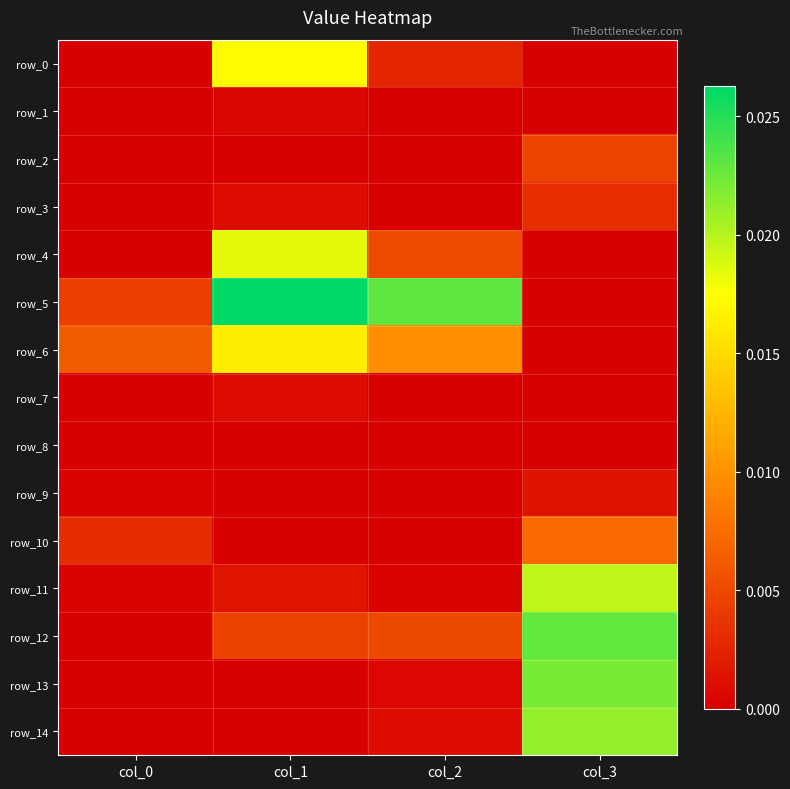

Which series changed the most between col_2 and col_3?

row_5